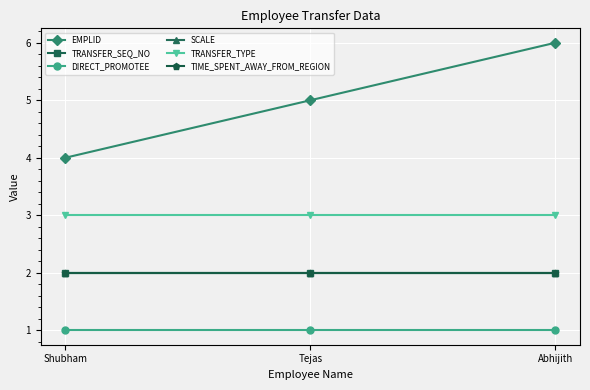

Does the chart have visible grid lines?

Yes